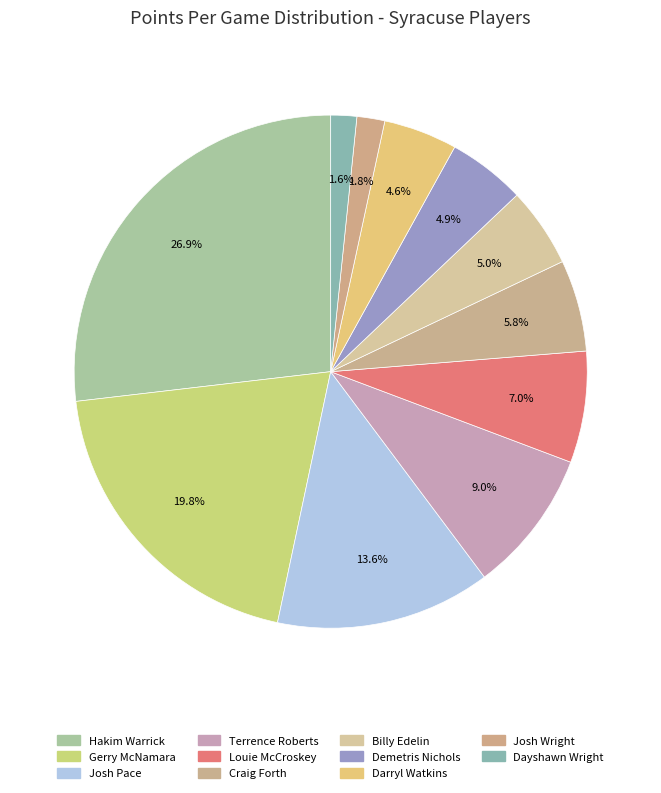

Is there a majority slice in this chart?

No